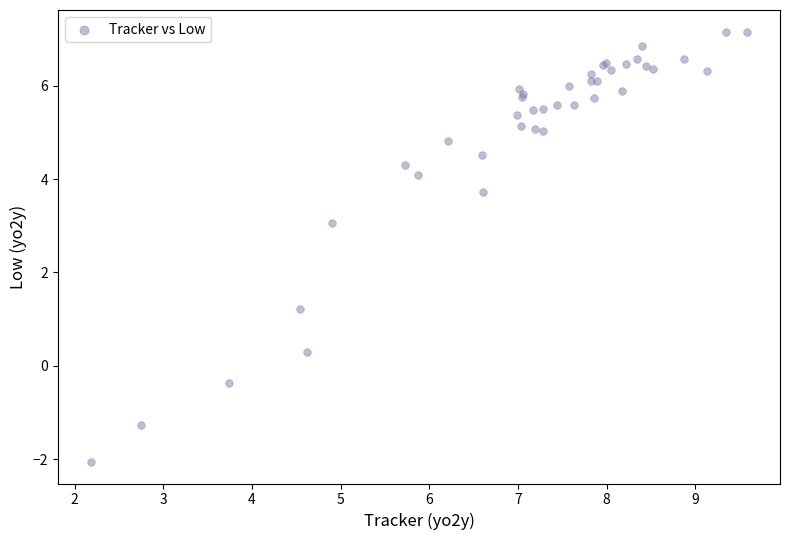

What Y value in the scatter plot is closest to 2?

1.2